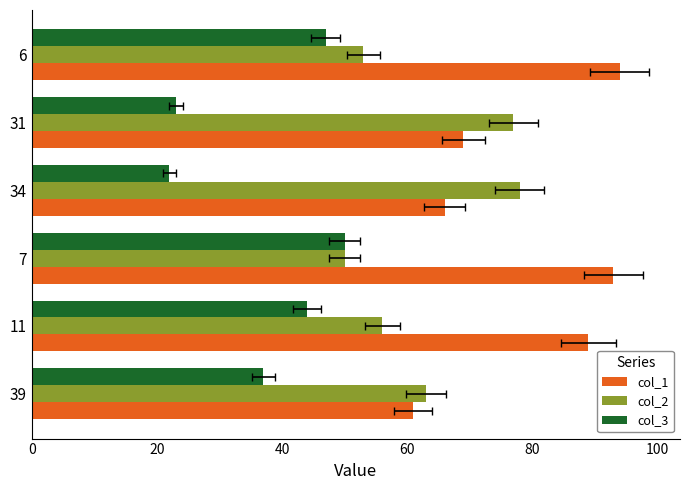

Does the chart contain stacked bars?

No